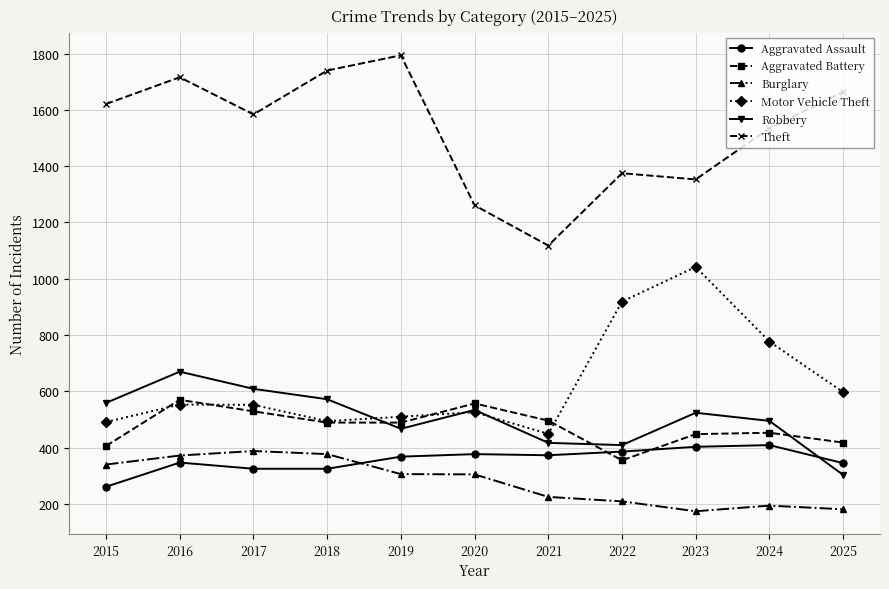

True or false: Aggravated Battery and Motor Vehicle Theft intersect in this chart.

True